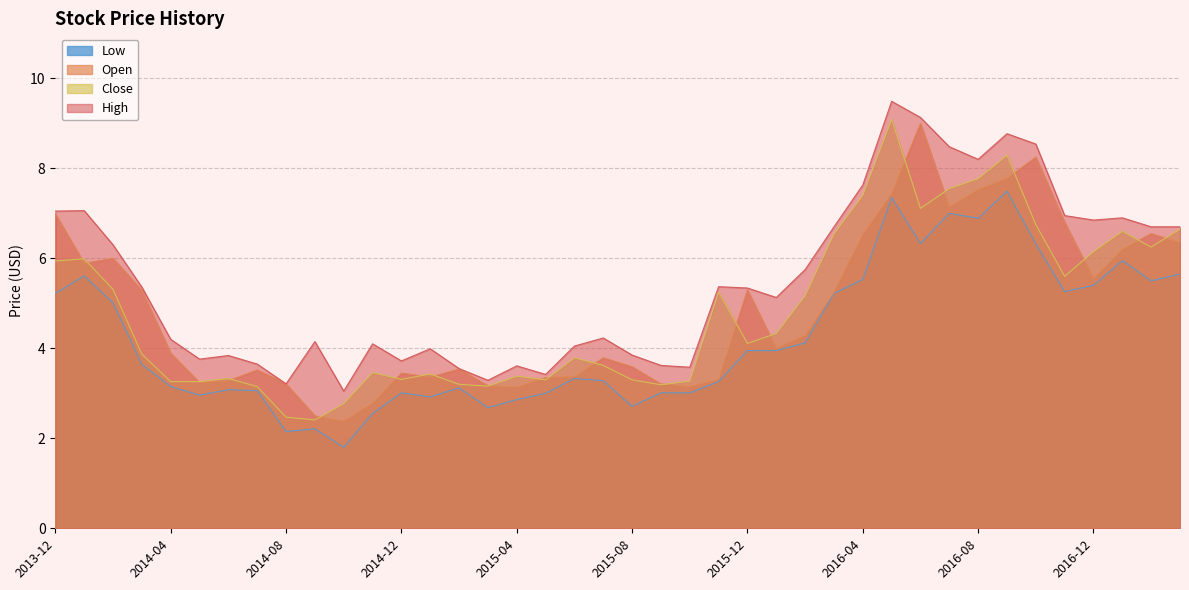

True or false: High and Low cross at least once.

False